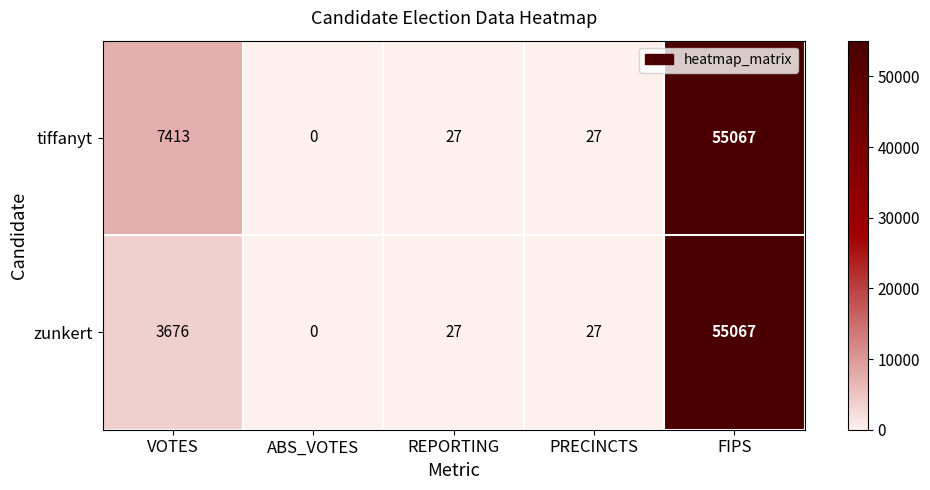

Is the value of zunkert at ABS_VOTES greater than the value of tiffanyt at REPORTING?

No